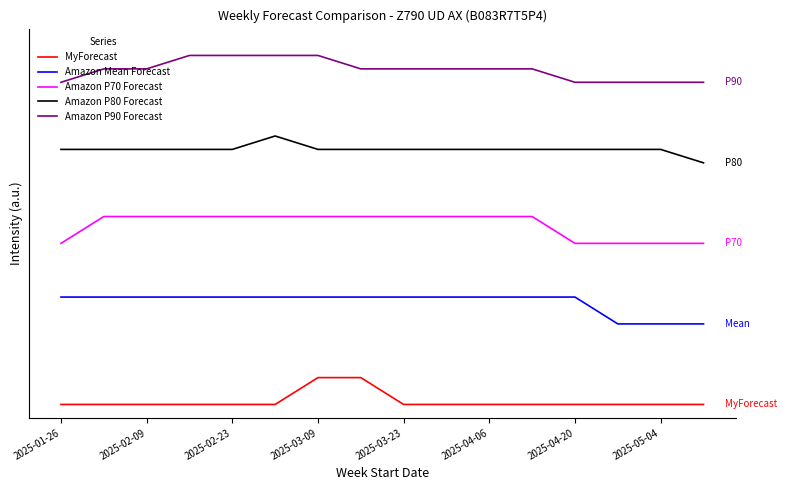

Does the chart have visible grid lines?

No